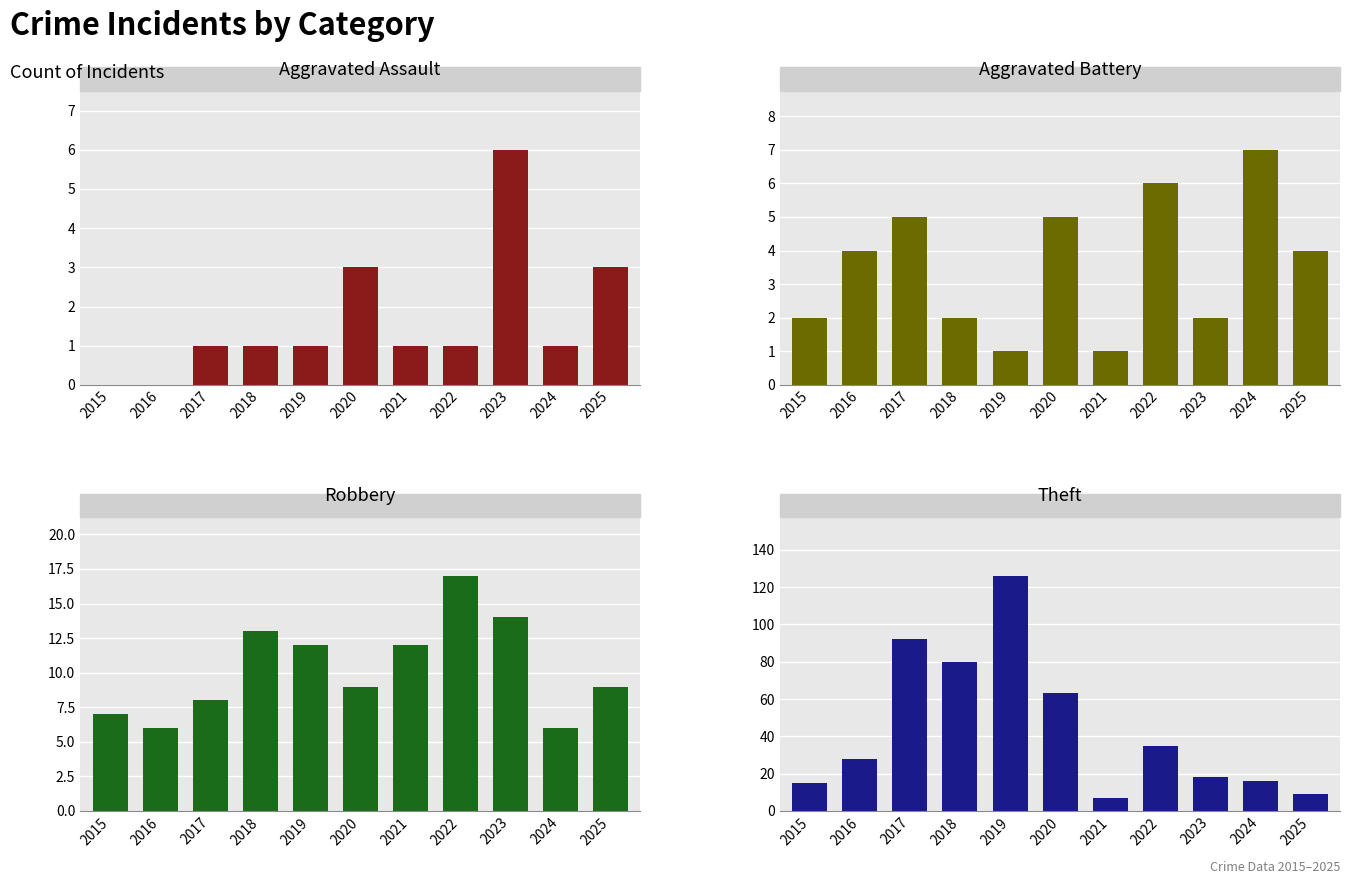

Which label corresponds to the smallest value in the chart?

2015